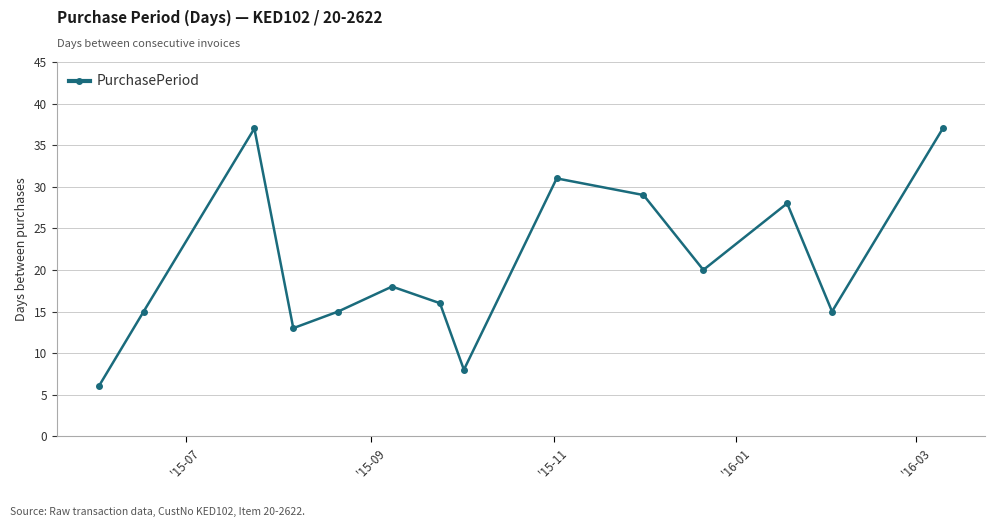

What is the difference between the maximum and minimum values?

31